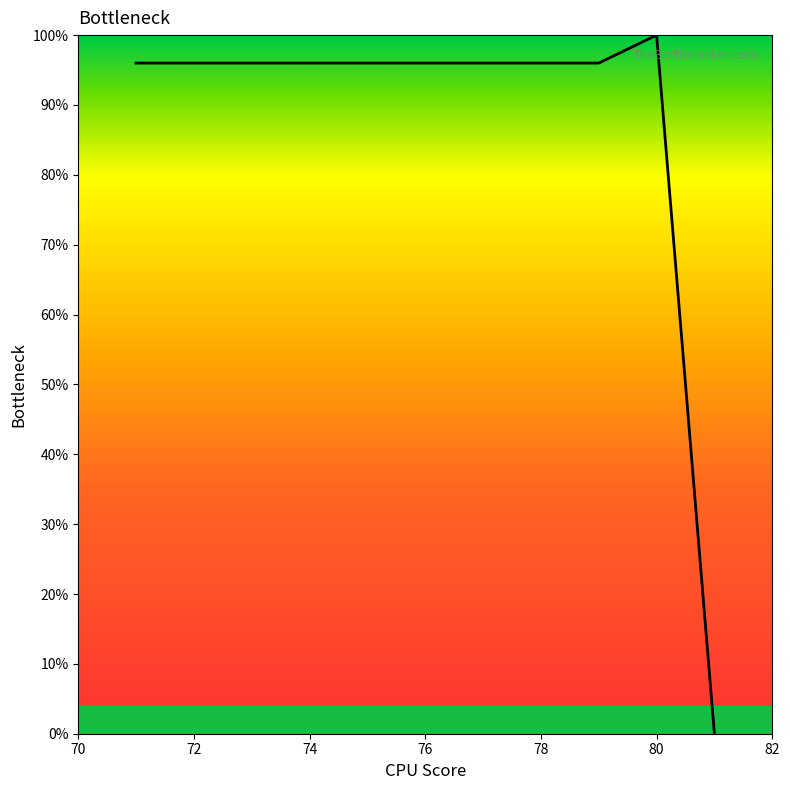

What is the difference between the maximum and minimum values?

100.0